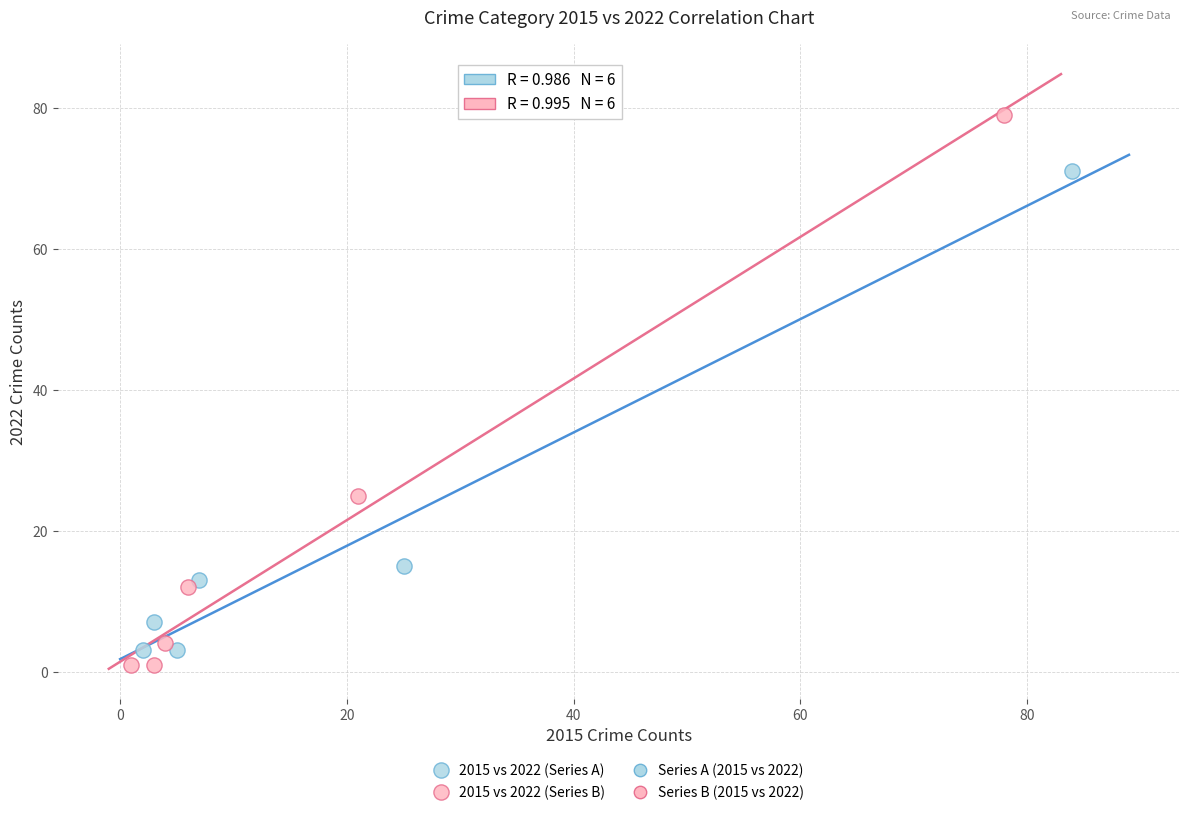

Which series has the largest Y range (max minus min)?

2015 vs 2022 (Series B)